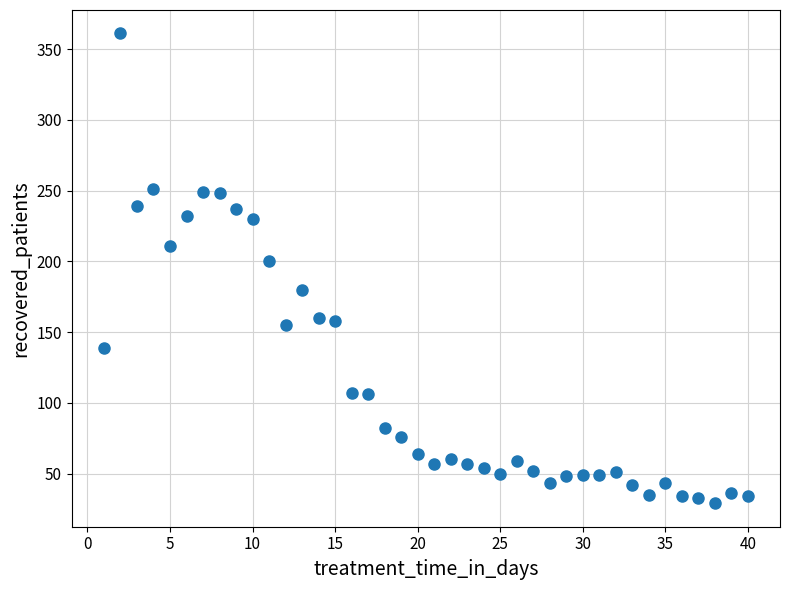

What Y value in the scatter plot is closest to 195?

200